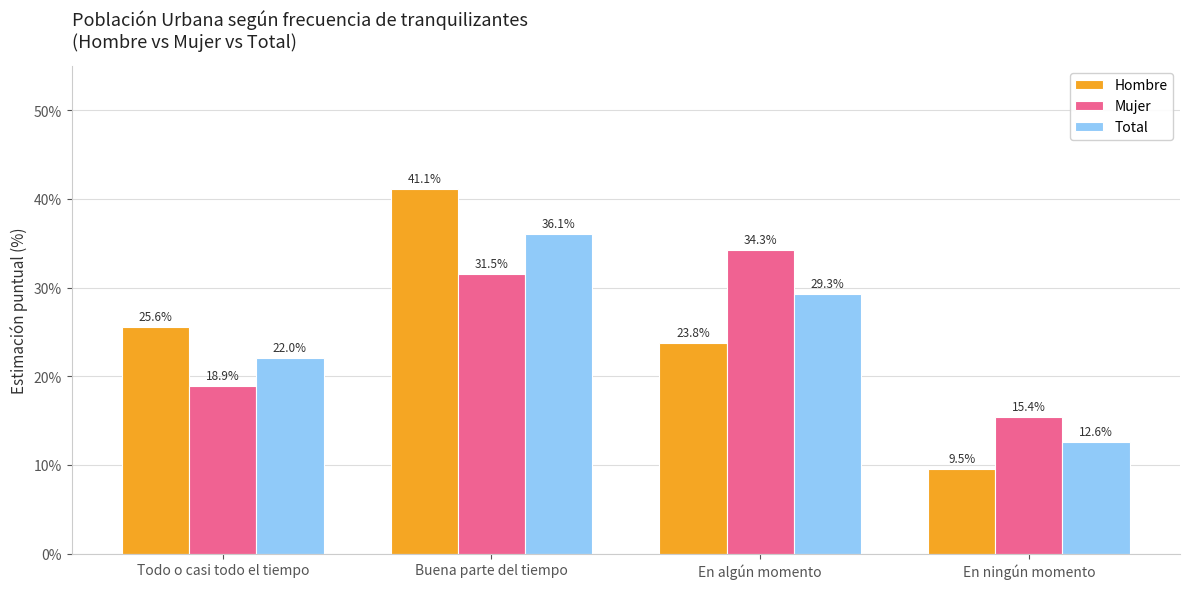

Between Todo o casi todo el tiempo and Buena parte del tiempo, which series saw the biggest shift?

Hombre